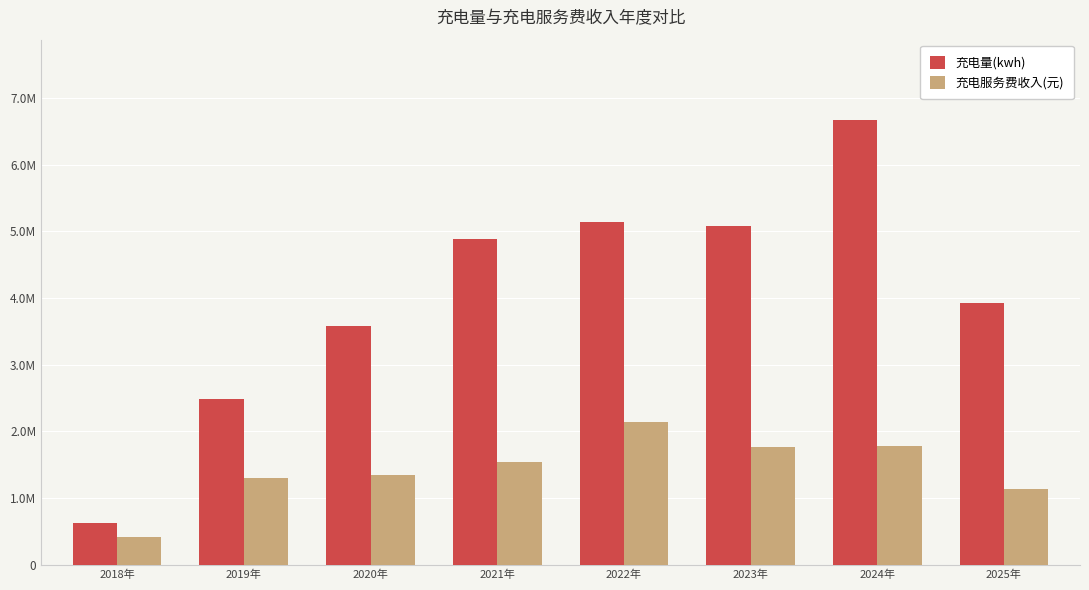

Where is 充电量(kwh) nearest to the value 3650673?

2020年